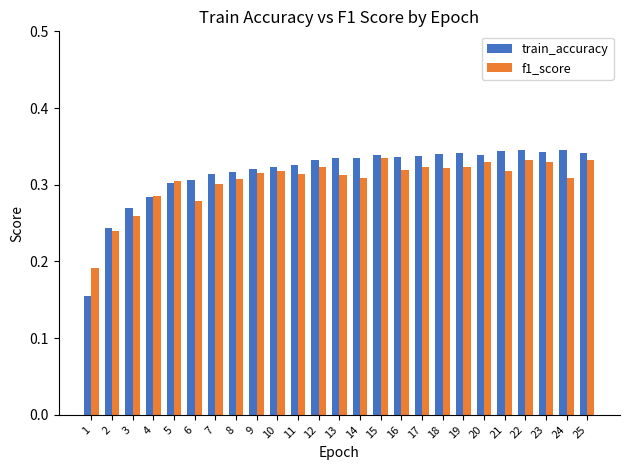

What is the sum of the f1_score values at 7 and 17?

0.6